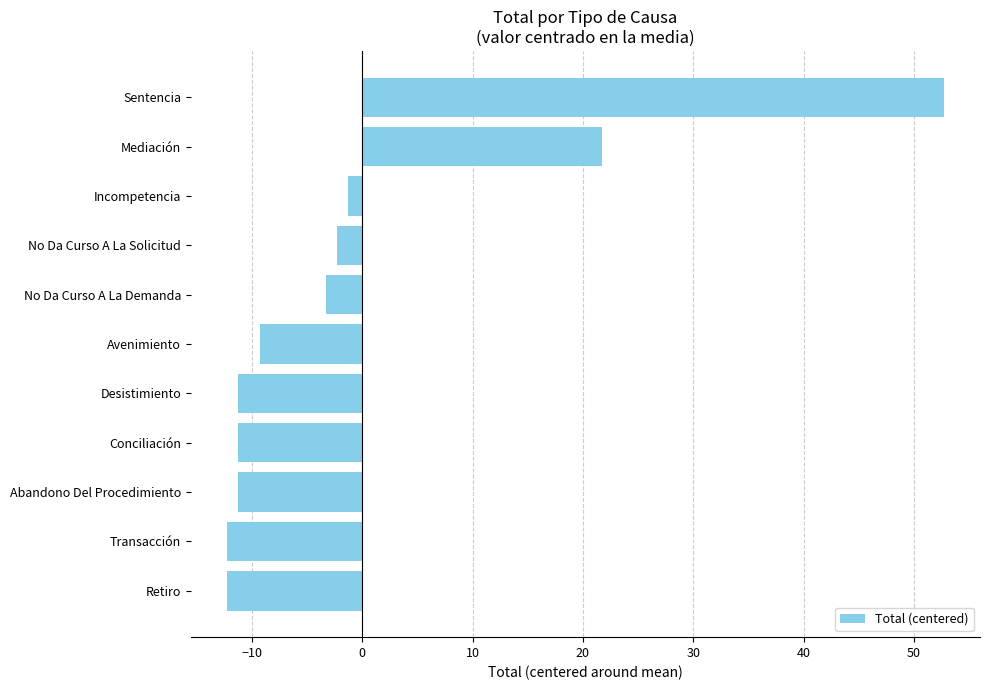

Read the value at No Da Curso A La Demanda.

-3.3